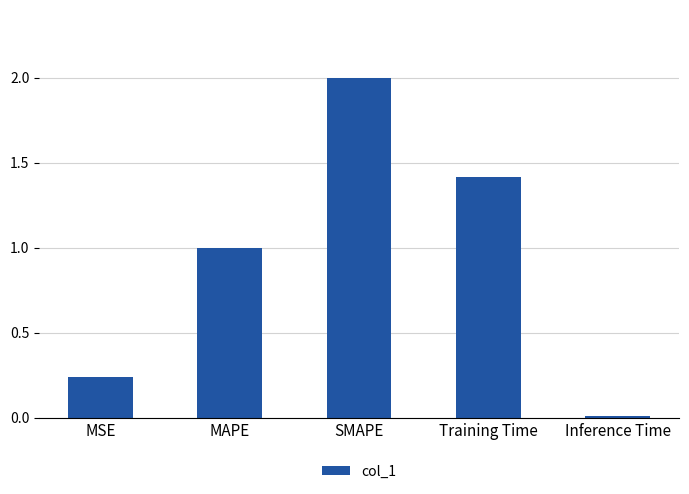

What is the average value?

0.9